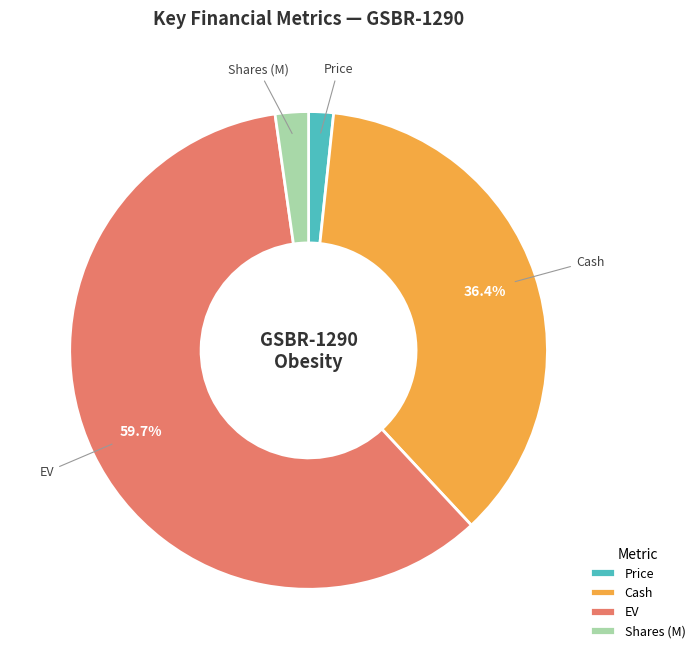

Is the sum of Cash and EV greater than half?

Yes